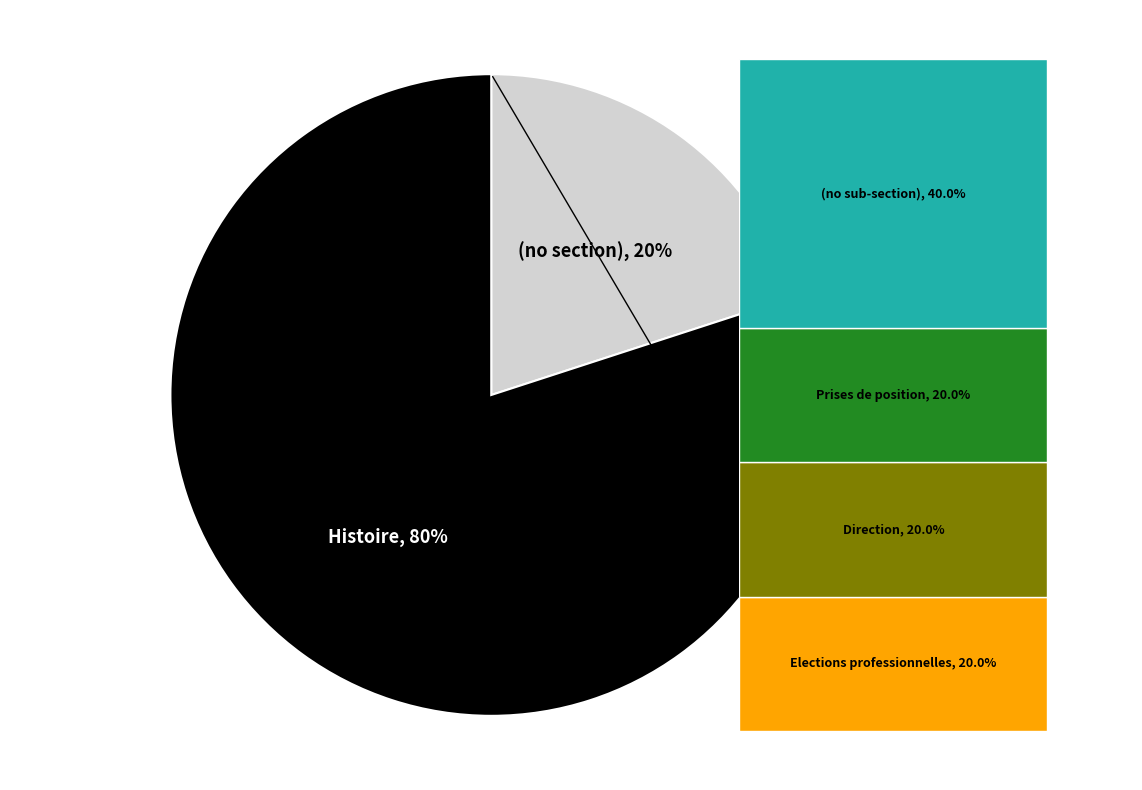

To the nearest percent, what is the difference between the Histoire and  slice percentages?

60%